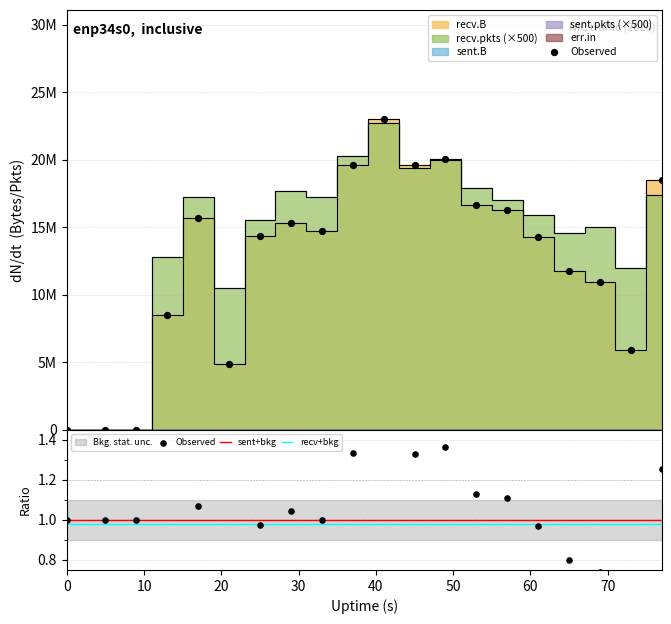

Which series has the widest spread of Y values?

Observed